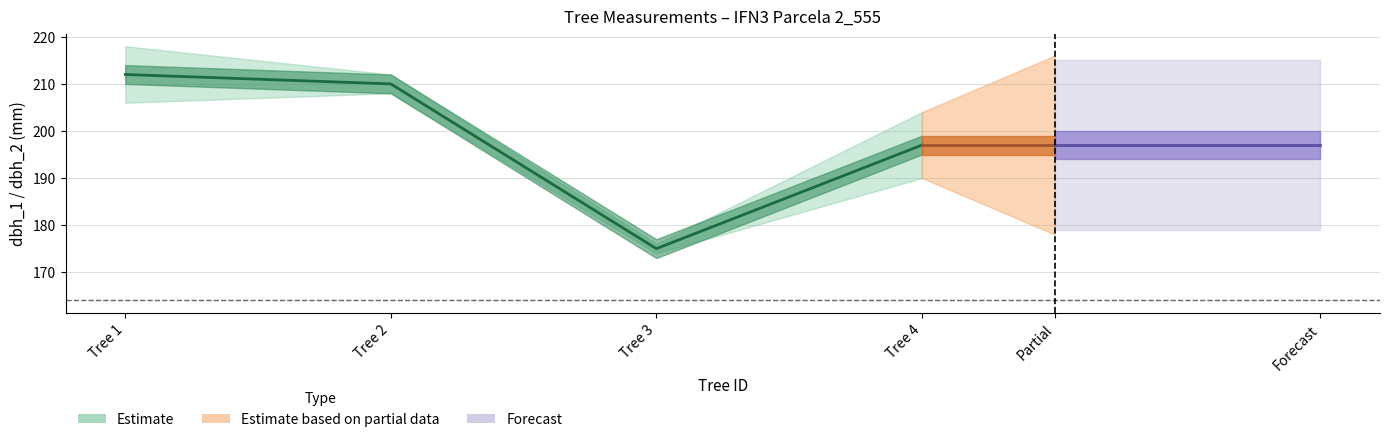

Is this an area chart (filled region under the line)?

No